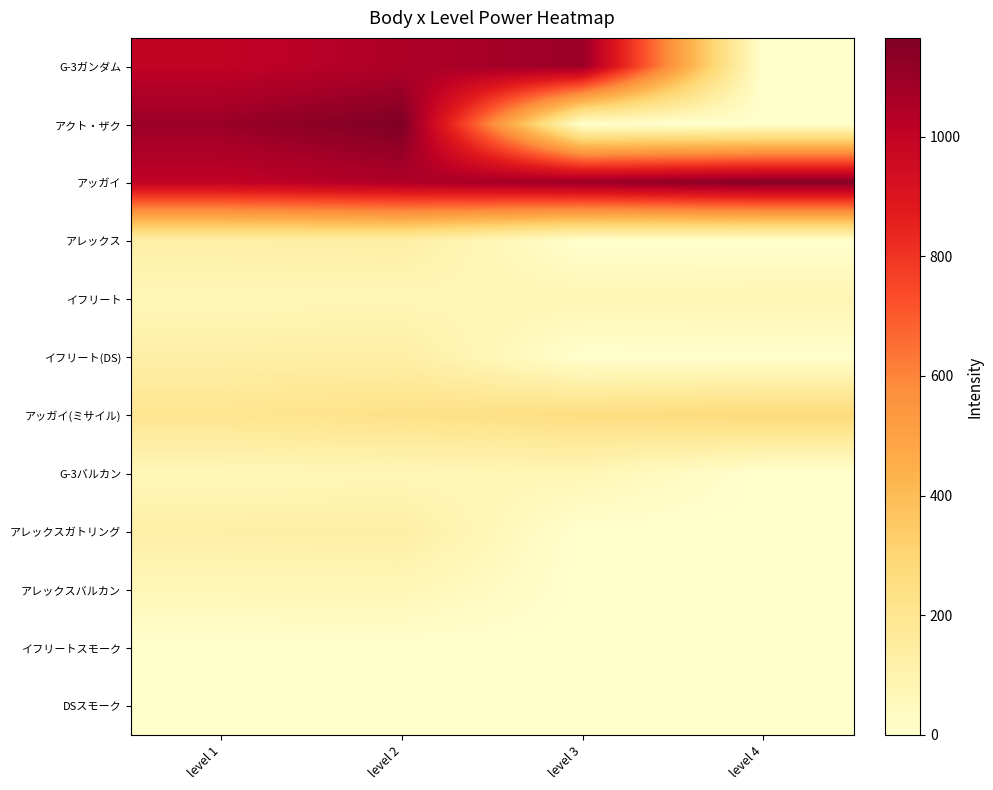

Reading left to right, extract all data points from this chart.

G-3ガンダム: level 1=1000	level 2=1050	level 3=1100	level 4=0
アクト・ザク: level 1=1100	level 2=1165	level 3=0	level 4=0
アッガイ: level 1=1000	level 2=1050	level 3=1100	level 4=1150
アレックス: level 1=125	level 2=131	level 3=0	level 4=0
イフリート: level 1=70	level 2=73	level 3=77	level 4=80
イフリート(DS): level 1=125	level 2=131	level 3=0	level 4=0
アッガイ(ミサイル): level 1=200	level 2=225	level 3=250	level 4=275
G-3バルカン: level 1=67	level 2=70	level 3=73	level 4=0
アレックスガトリング: level 1=125	level 2=131	level 3=0	level 4=0
アレックスバルカン: level 1=67	level 2=70	level 3=0	level 4=0
イフリートスモーク: level 1=0	level 2=0	level 3=0	level 4=0
DSスモーク: level 1=0	level 2=0	level 3=0	level 4=0